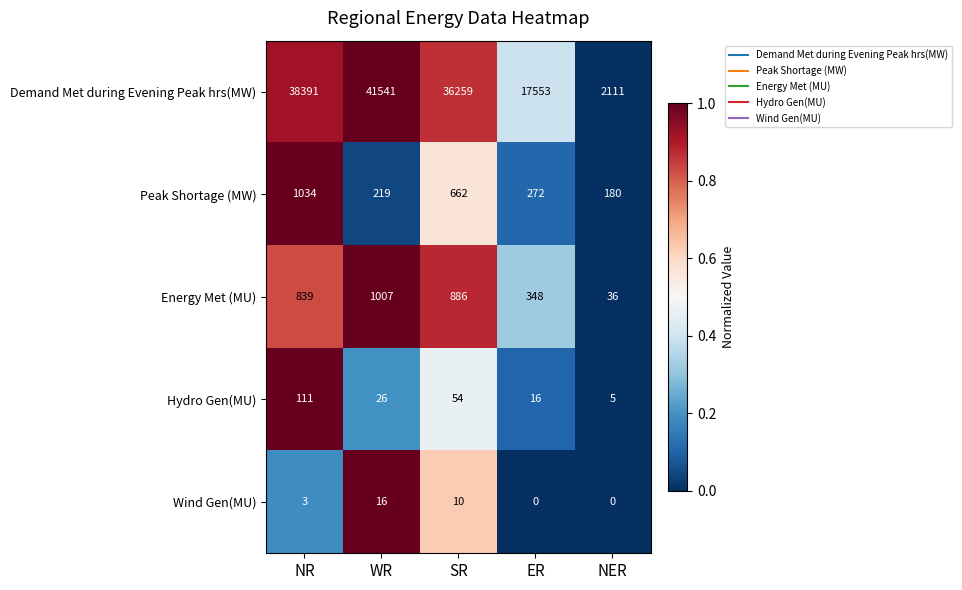

What is the total value across all series at ER?

18189